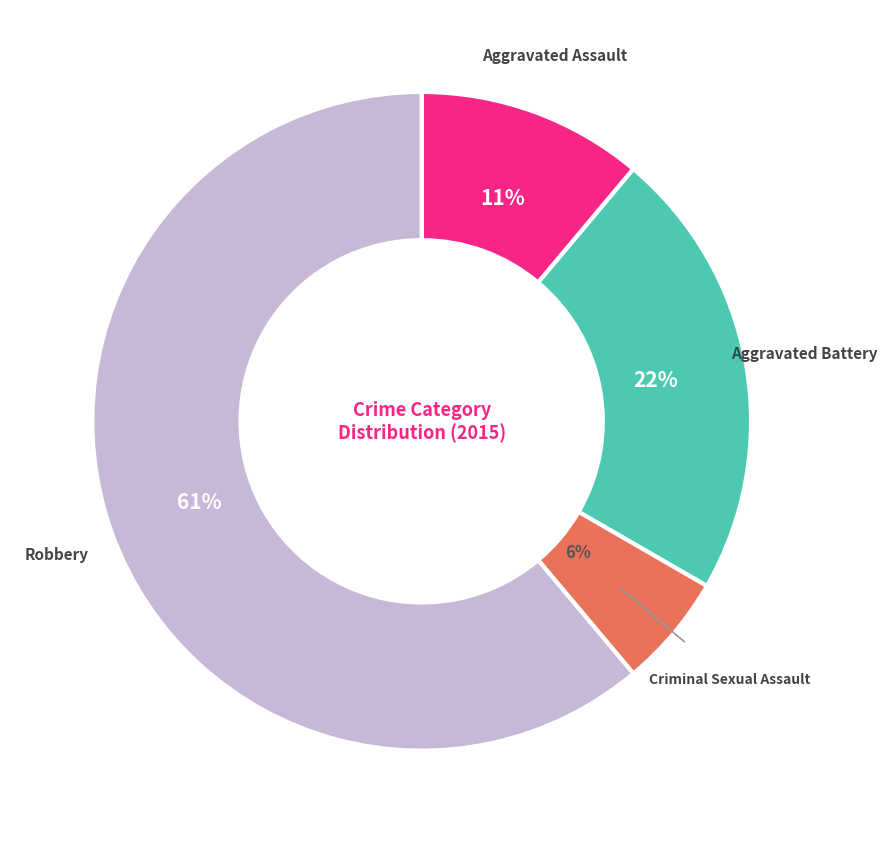

Is the sum of Aggravated Assault and Aggravated Battery greater than half?

No